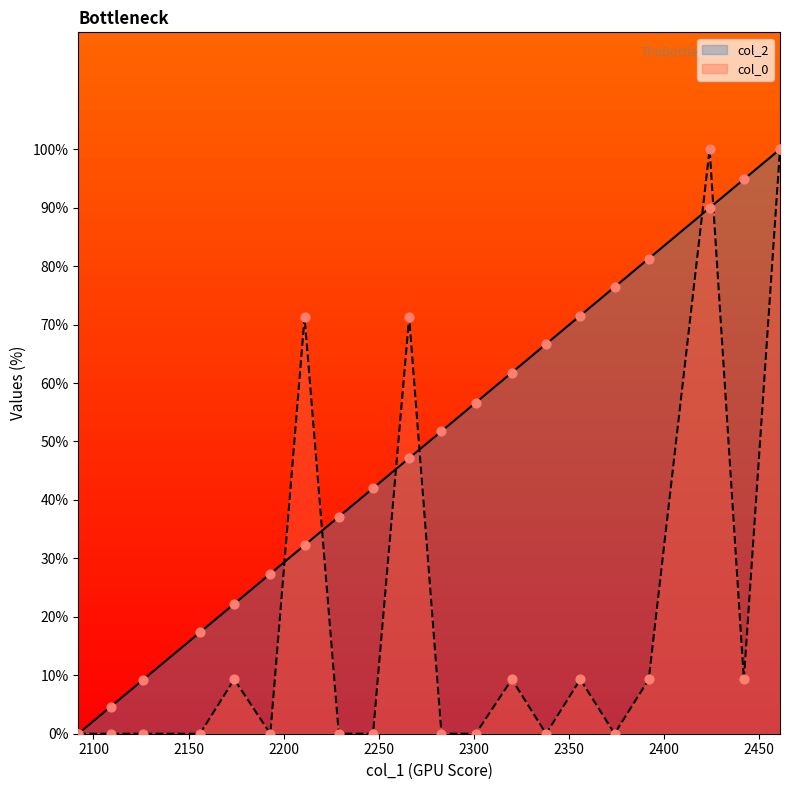

What is the maximum value shown in the chart?

100.0